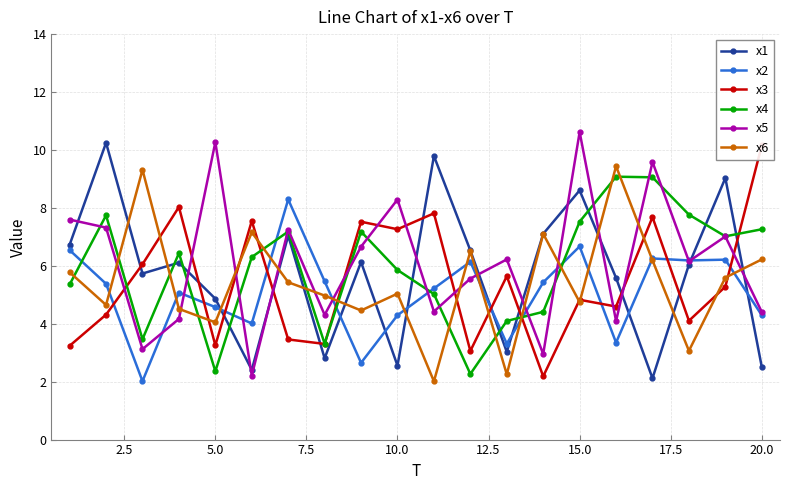

What is the sum of all x4 values?

118.7